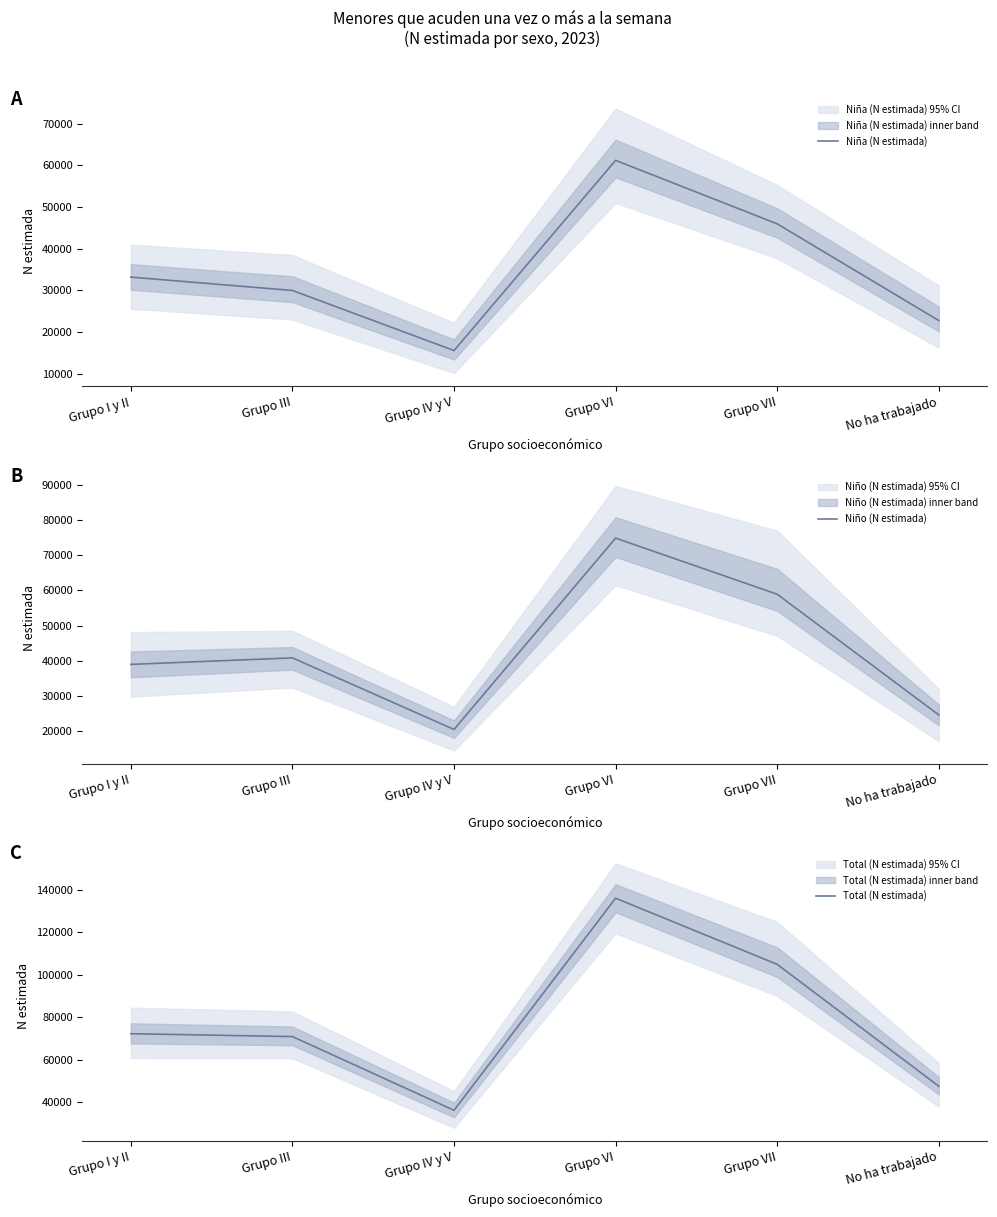

Reading right to left, transcribe all the data shown in this chart.

Niña (N estimada): No ha trabajado=22760	Grupo VII=45962	Grupo VI=61203	Grupo IV y V=15551	Grupo III=29969	Grupo I y II=33177
Niño (N estimada): No ha trabajado=24651	Grupo VII=58909	Grupo VI=74849	Grupo IV y V=20518	Grupo III=40841	Grupo I y II=38991
Total (N estimada): No ha trabajado=47411	Grupo VII=104870	Grupo VI=136051	Grupo IV y V=36070	Grupo III=70810	Grupo I y II=72168